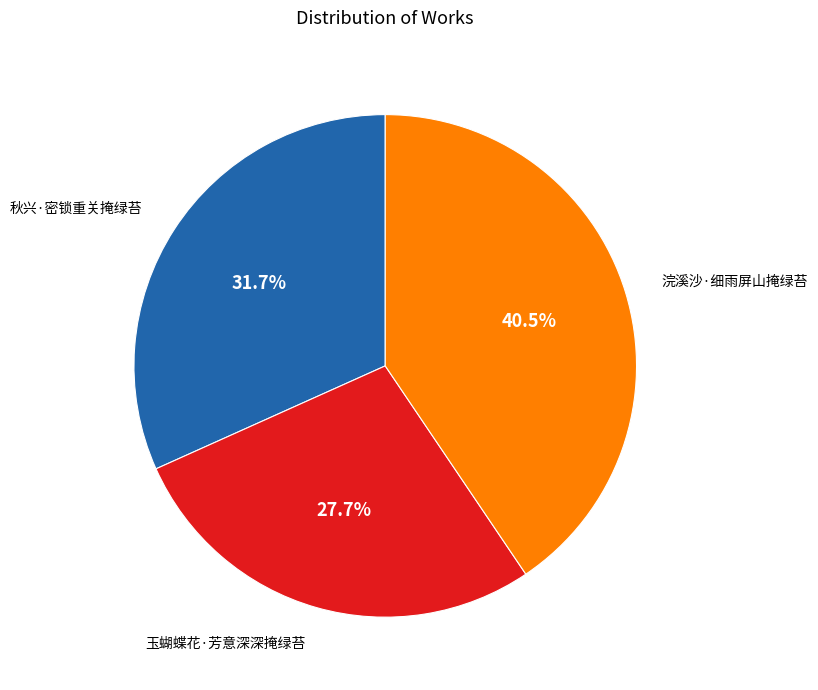

Rank the categories by value from highest to lowest.

浣溪沙·细雨屏山掩绿苔, 秋兴·密锁重关掩绿苔, 玉蝴蝶花·芳意深深掩绿苔